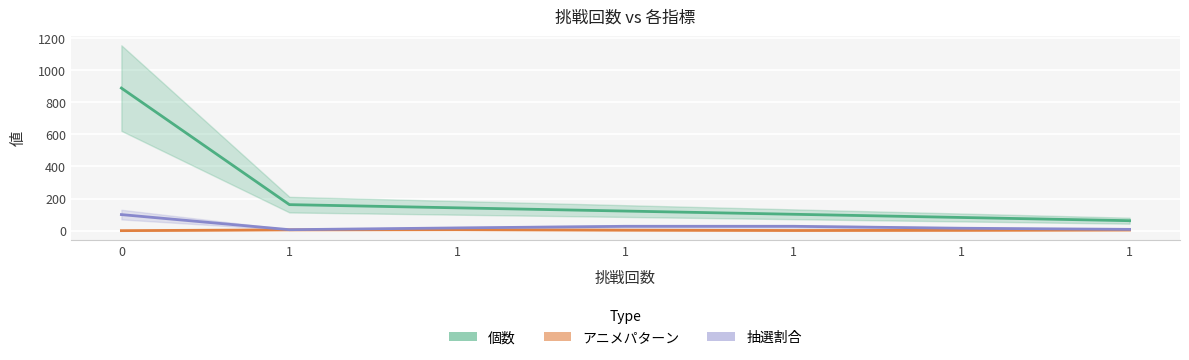

What is the maximum value for アニメパターン?

6